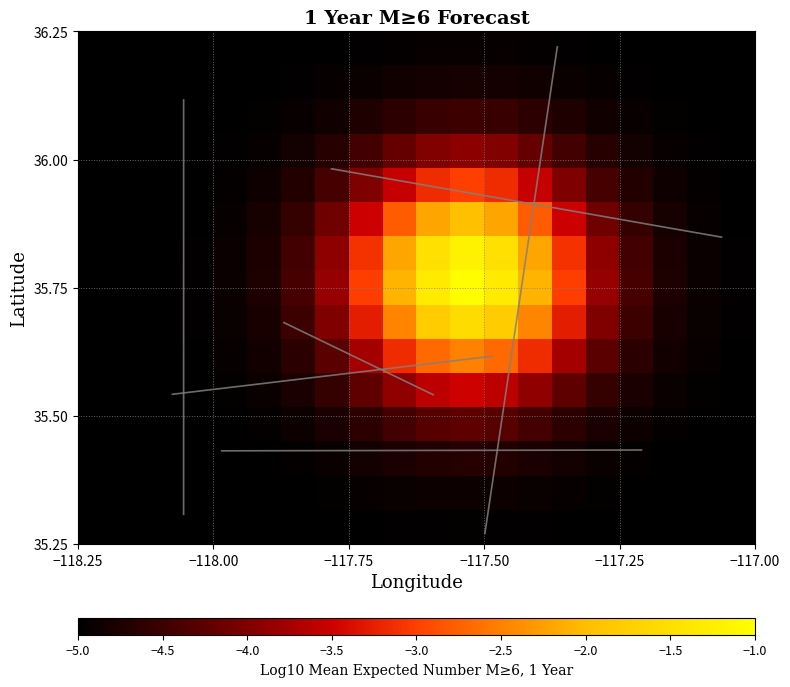

What is the maximum value shown in the chart?

-1.0